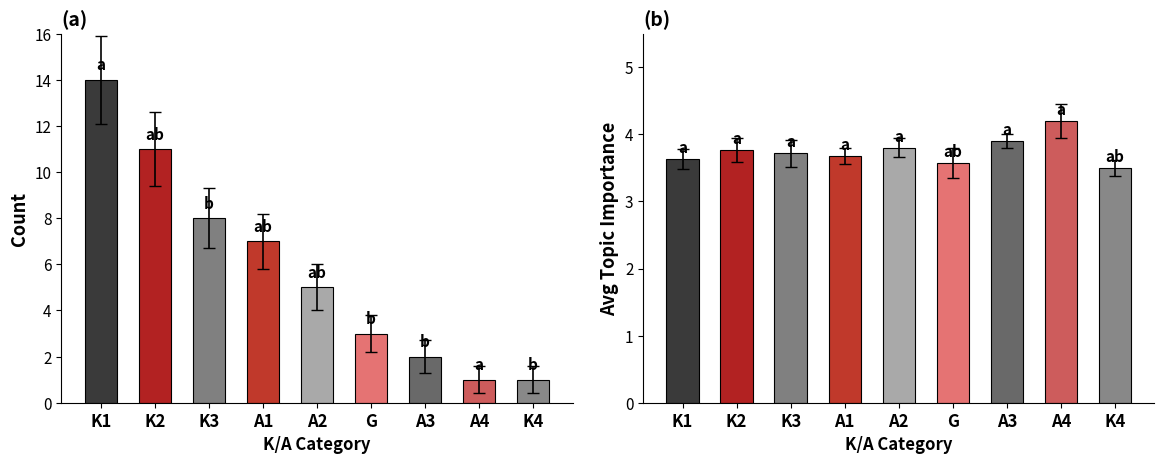

Reading right to left, what are all the values shown in this chart?

Count: 1.0	1.0	2.0	3.0	5.0	7.0	8.0	11.0	14.0
Avg Importance: 3.5	4.2	3.9	3.6	3.8	3.7	3.7	3.8	3.6